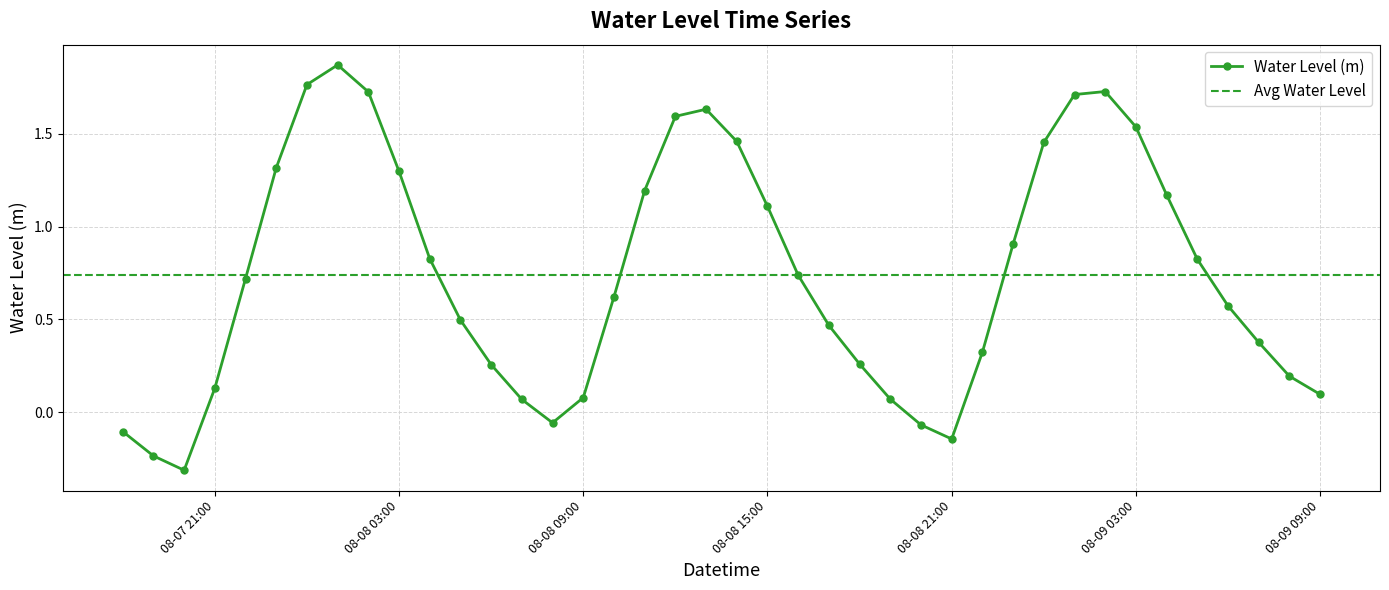

How many interior local peaks does the Water Level (m) series have?

3